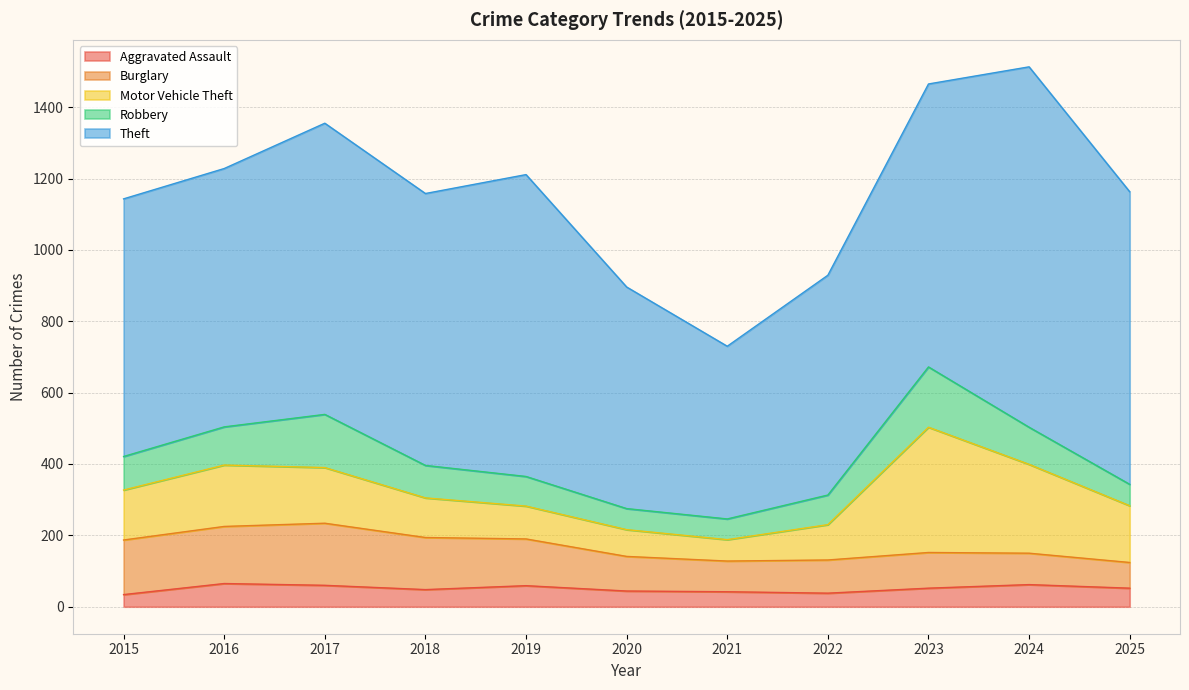

Where does the Aggravated Assault series first go above 52?

2016